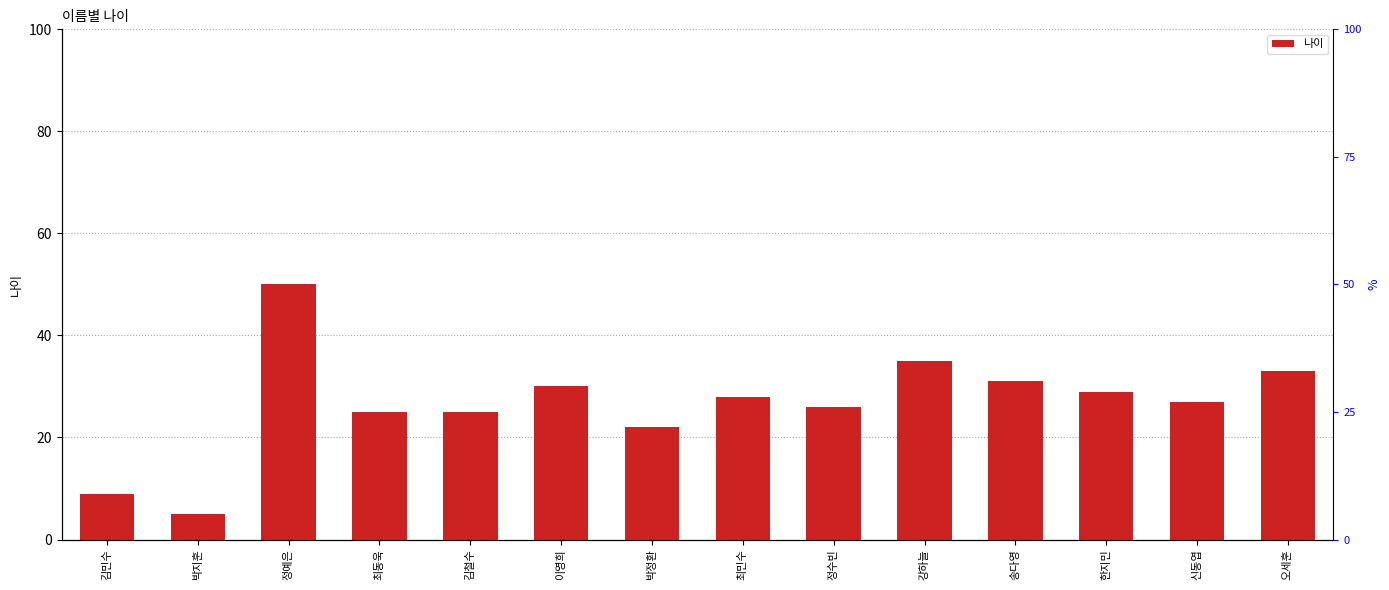

What is the difference between the values at 김민수 and 박지훈?

4